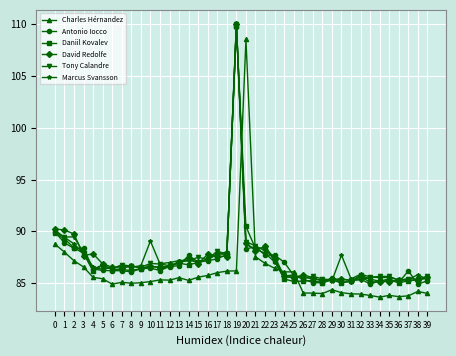

What are all the series names shown in the legend?

Charles Hérnandez, Antonio Iocco, Daniil Kovalev, David Redolfe, Tony Calandre, Marcus Svansson